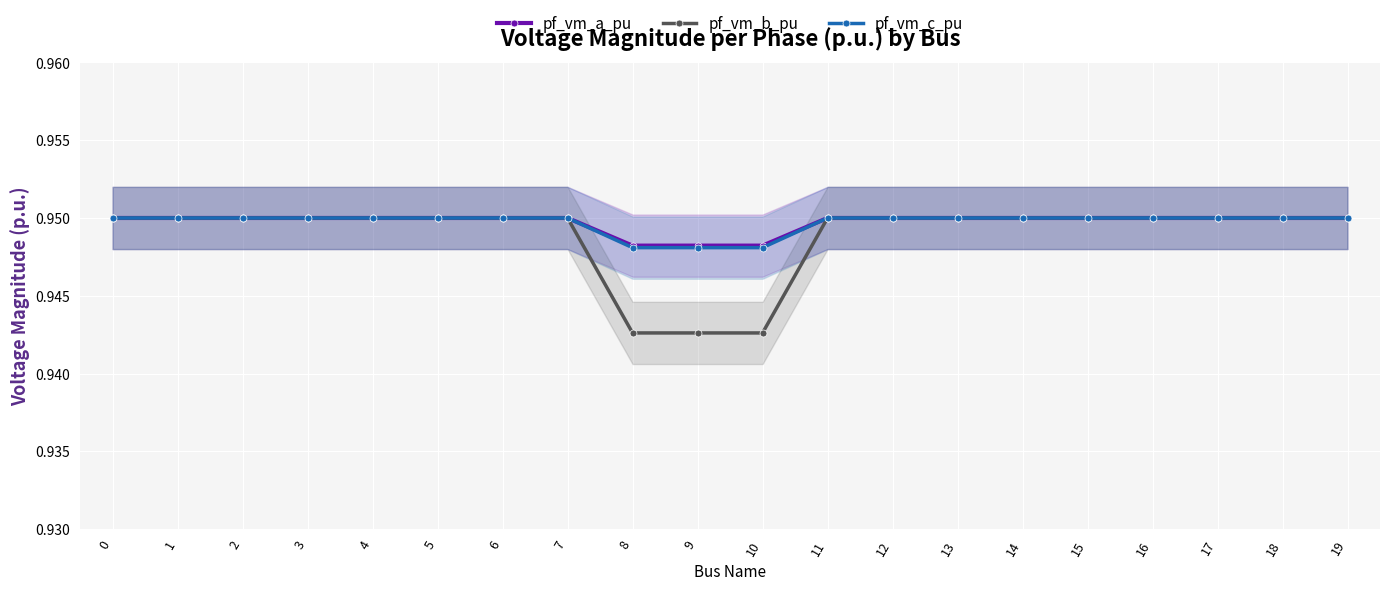

Count the pf_vm_a_pu values in the range 0 to 1.

20